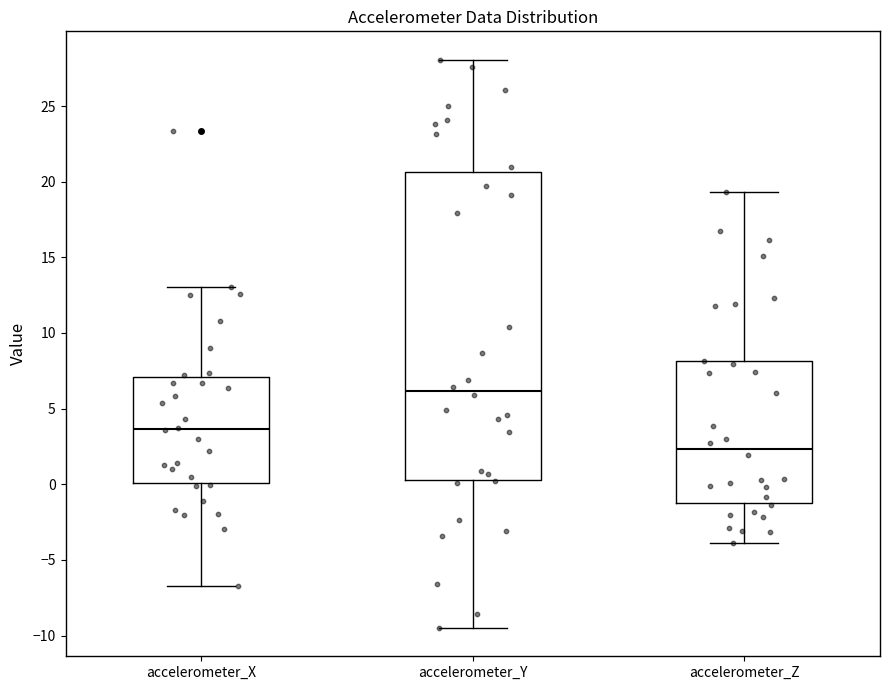

Comparing the boxes themselves (not the whiskers), which one is the tallest?

accelerometer_Y